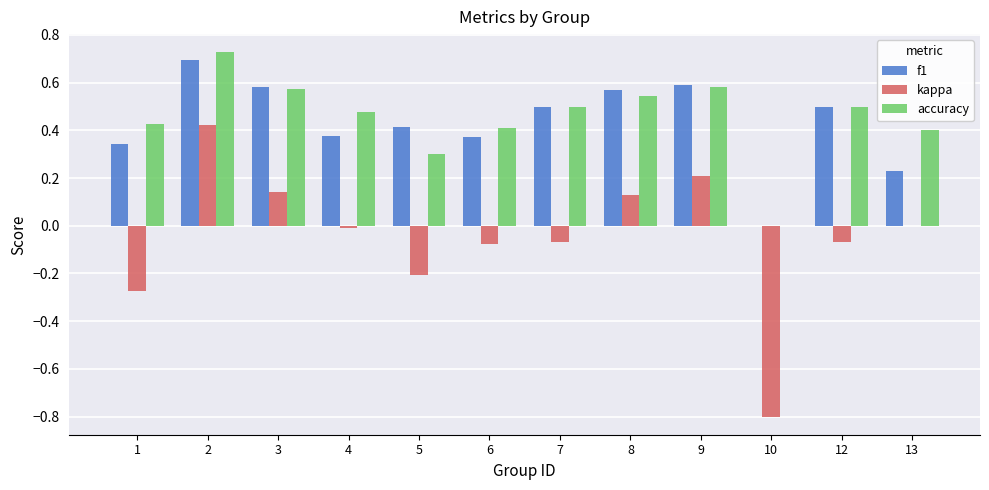

Which series changed the most between 9 and 12?

kappa